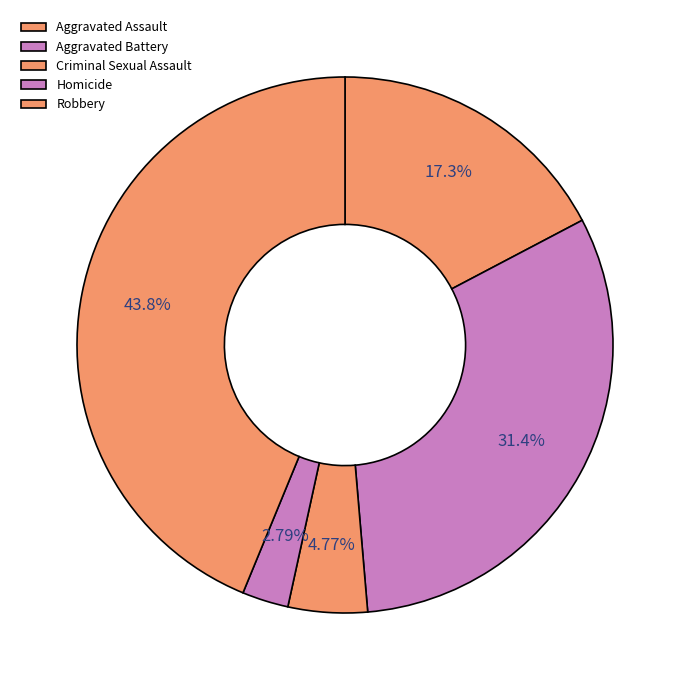

Does any single category account for the majority?

No